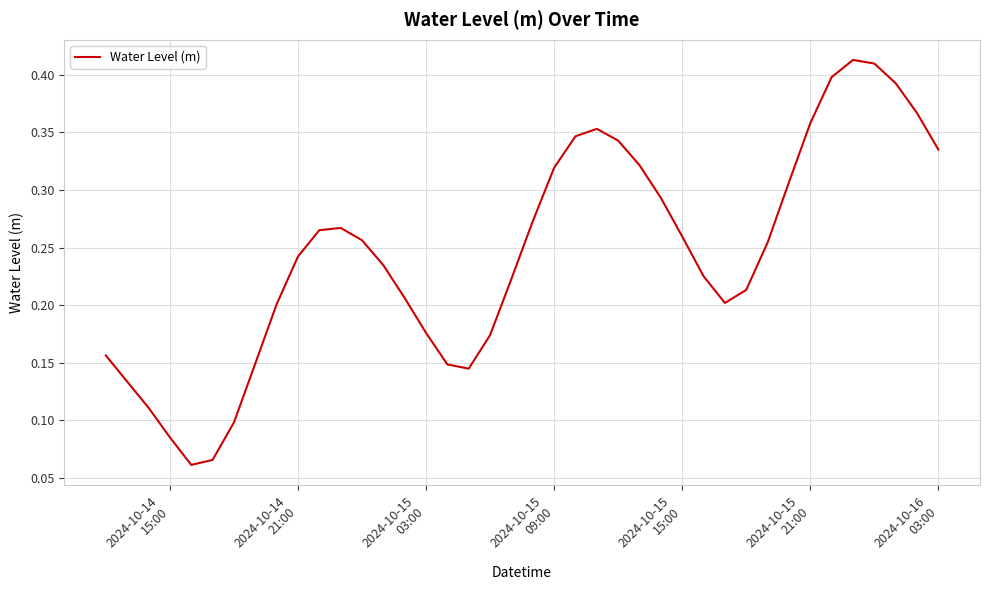

How many lines are shown in the chart?

1